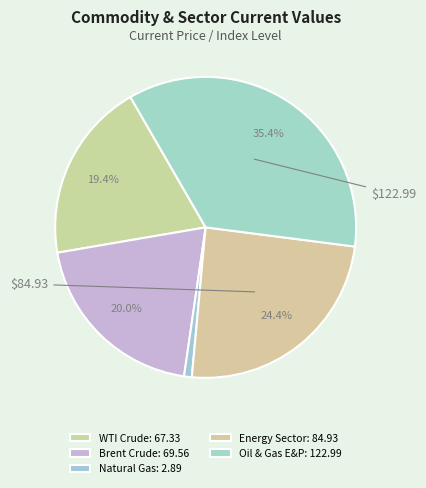

Combined, do Brent Crude and WTI Crude account for over 50%?

No